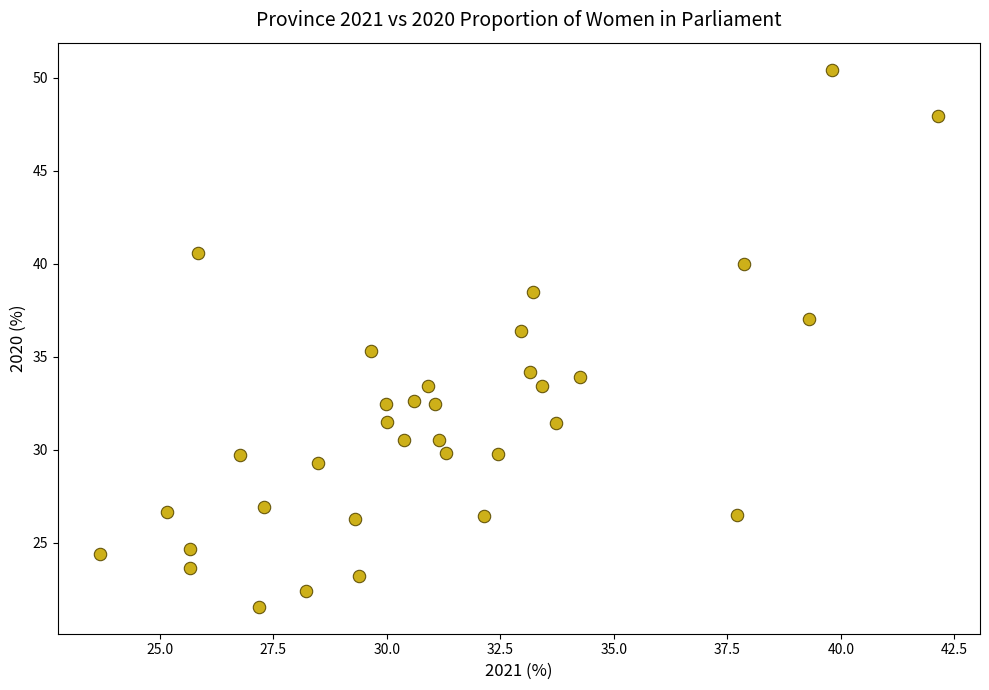

What is the range of X values (max minus min)?

18.5